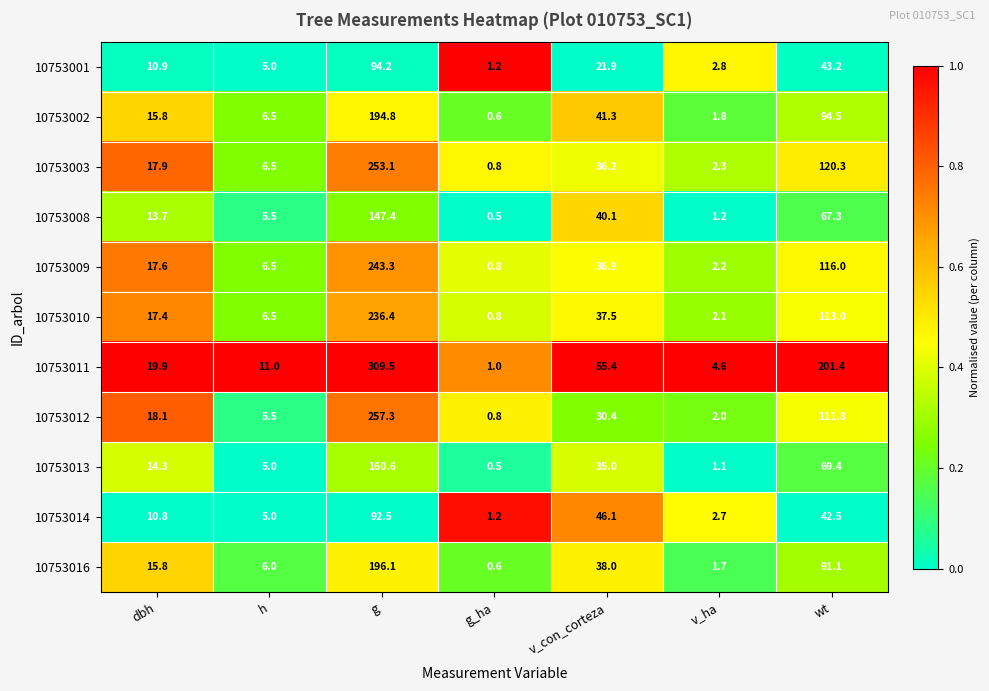

At which category is the sum across all series the highest?

g